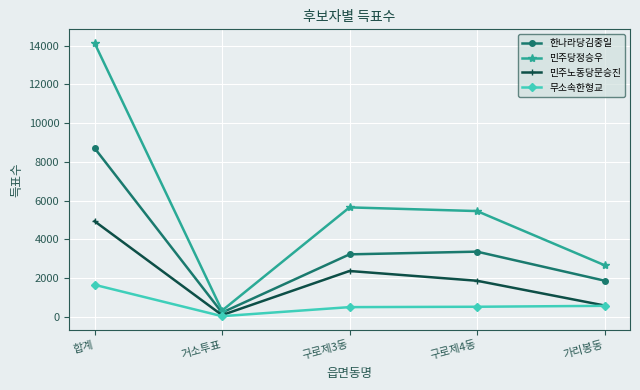

Rank the series by their maximum value, from highest to lowest.

민주당정승우, 한나라당김중일, 민주노동당문승진, 무소속한형교